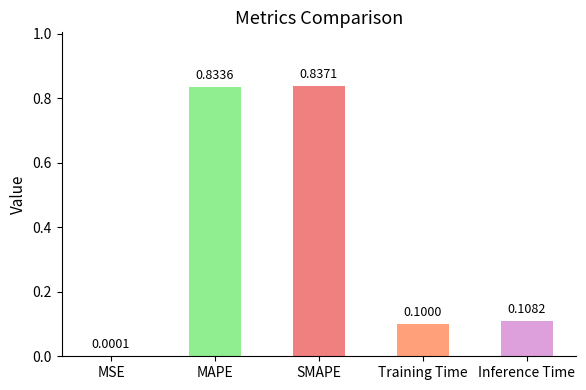

Where is the data nearest to the value 0?

MSE